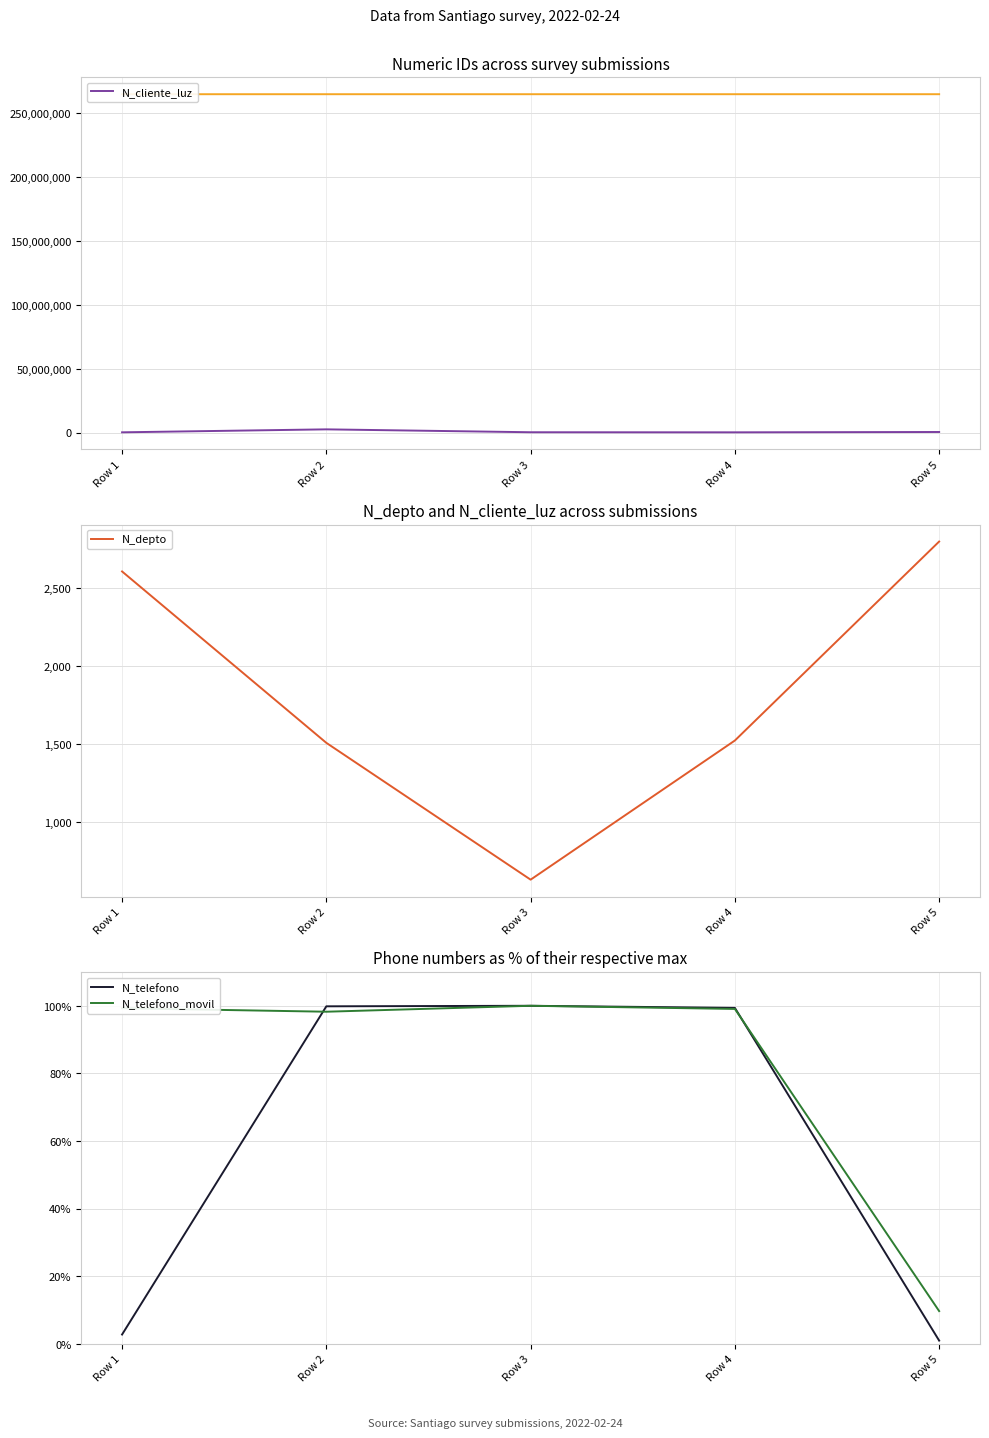

Where is N_depto nearest to the value 1715?

Row 4